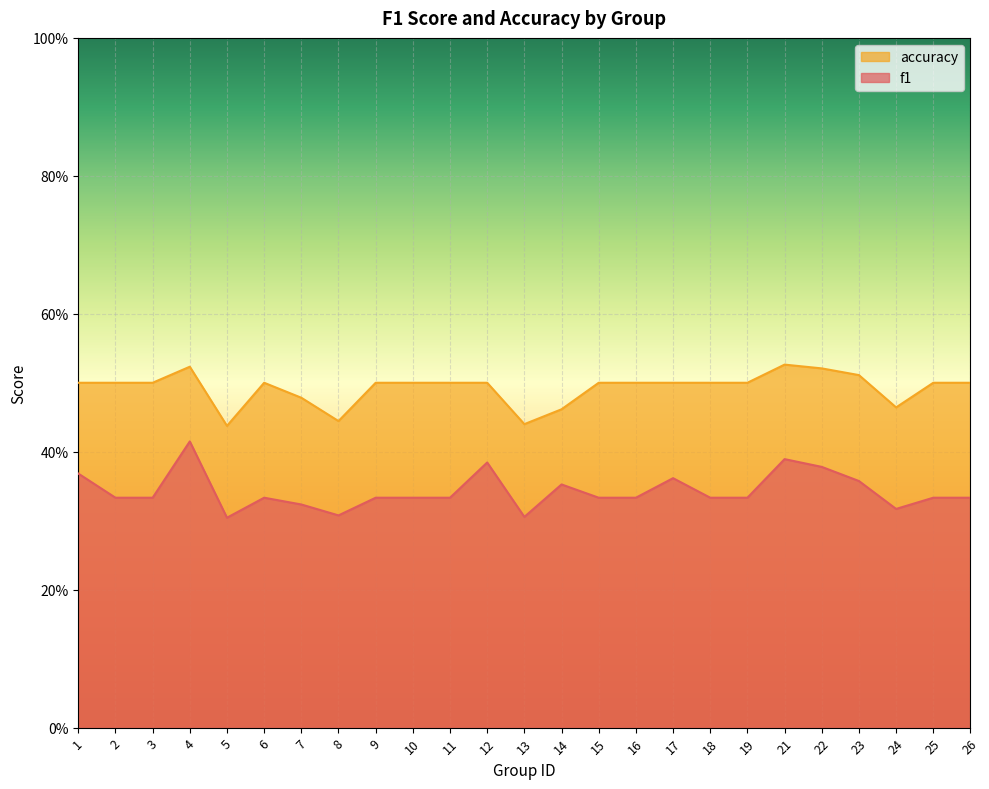

Reading left to right, list all the values displayed in this chart.

f1: 0.4	0.3	0.3	0.4	0.3	0.3	0.3	0.3	0.3	0.3	0.3	0.4	0.3	0.4	0.3	0.3	0.4	0.3	0.3	0.4	0.4	0.4	0.3	0.3	0.3
accuracy: 0.5	0.5	0.5	0.5	0.4	0.5	0.5	0.4	0.5	0.5	0.5	0.5	0.4	0.5	0.5	0.5	0.5	0.5	0.5	0.5	0.5	0.5	0.5	0.5	0.5